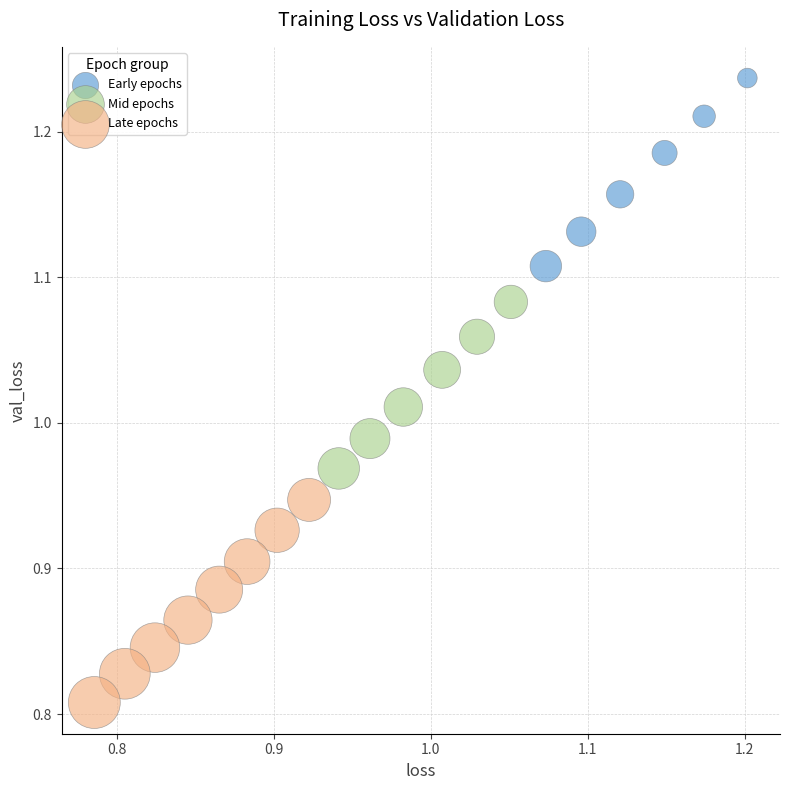

Which series has the largest Y range (max minus min)?

Late epochs